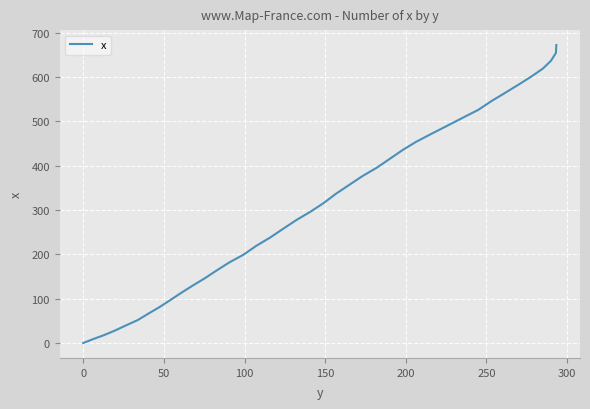

What is the difference between the maximum and minimum values?

672.3